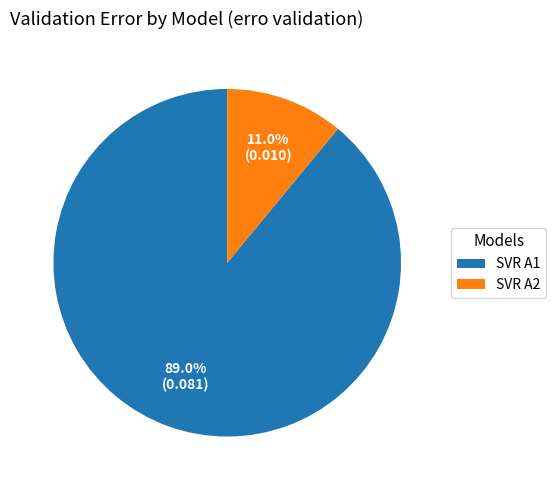

Is there a majority slice in this chart?

Yes